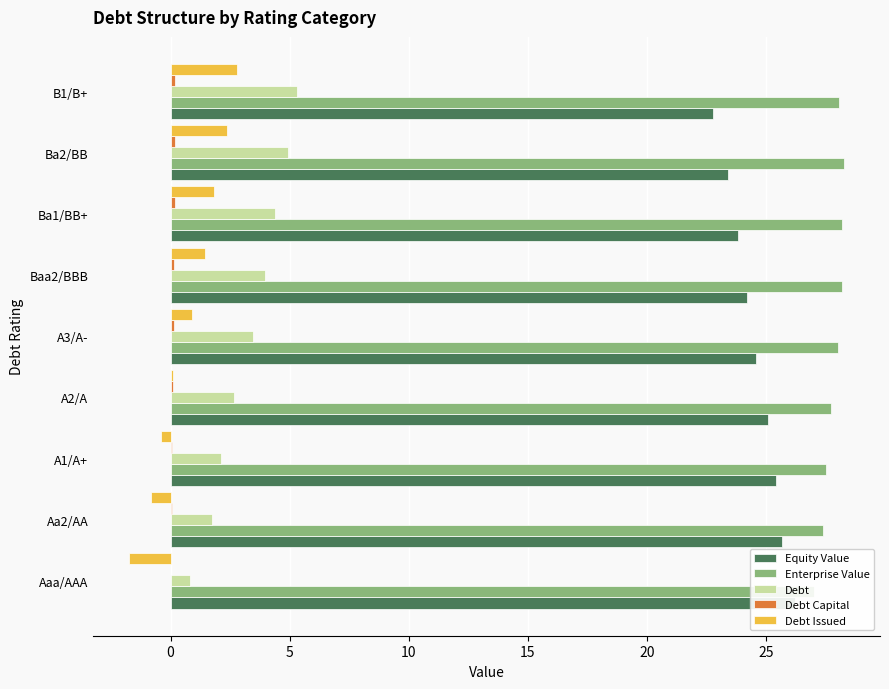

How many values in the Debt series exceed 3?

5